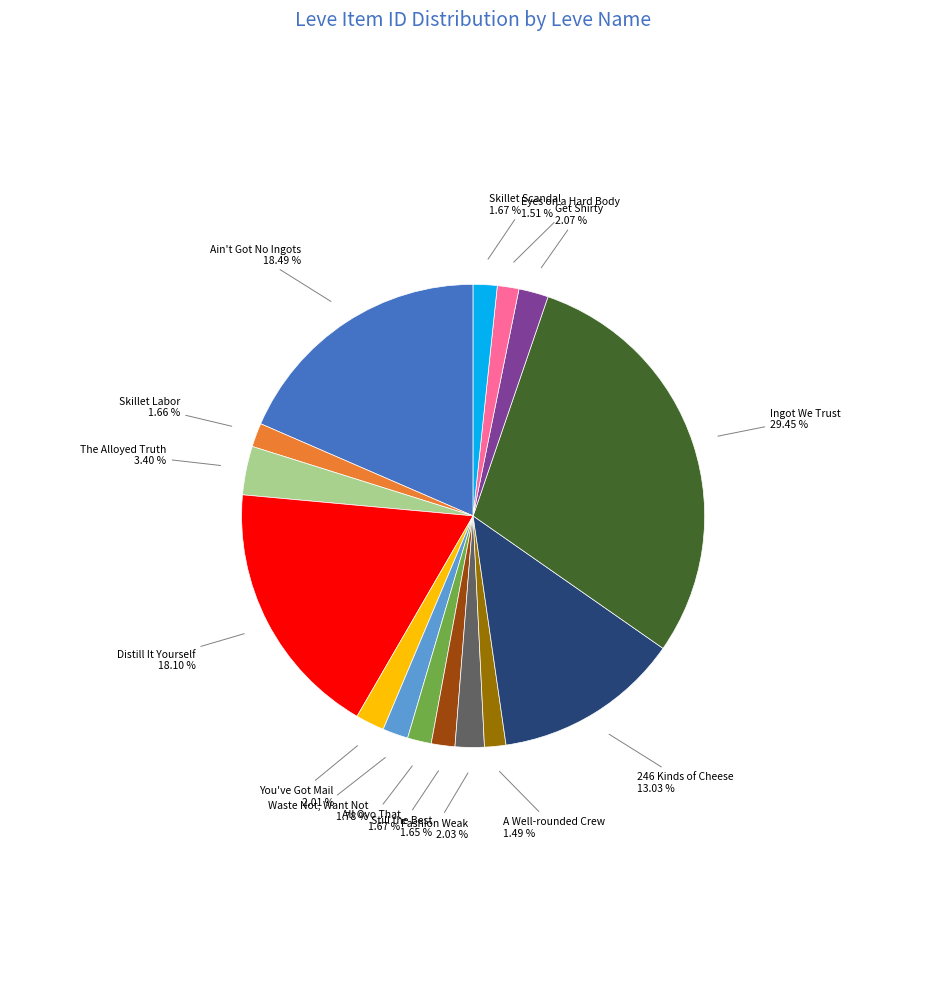

Is it true that Ain't Got No Ingots is 18% of the pie?

True